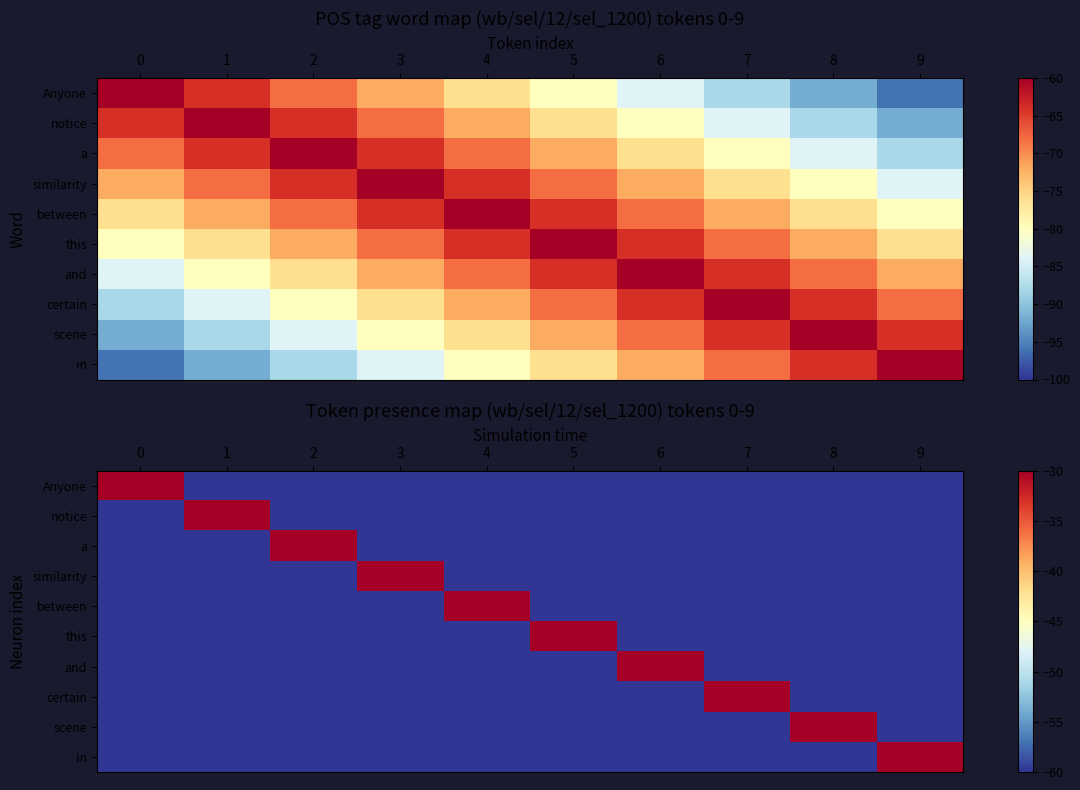

What value does the in series have at 8, to the nearest 5?

-60